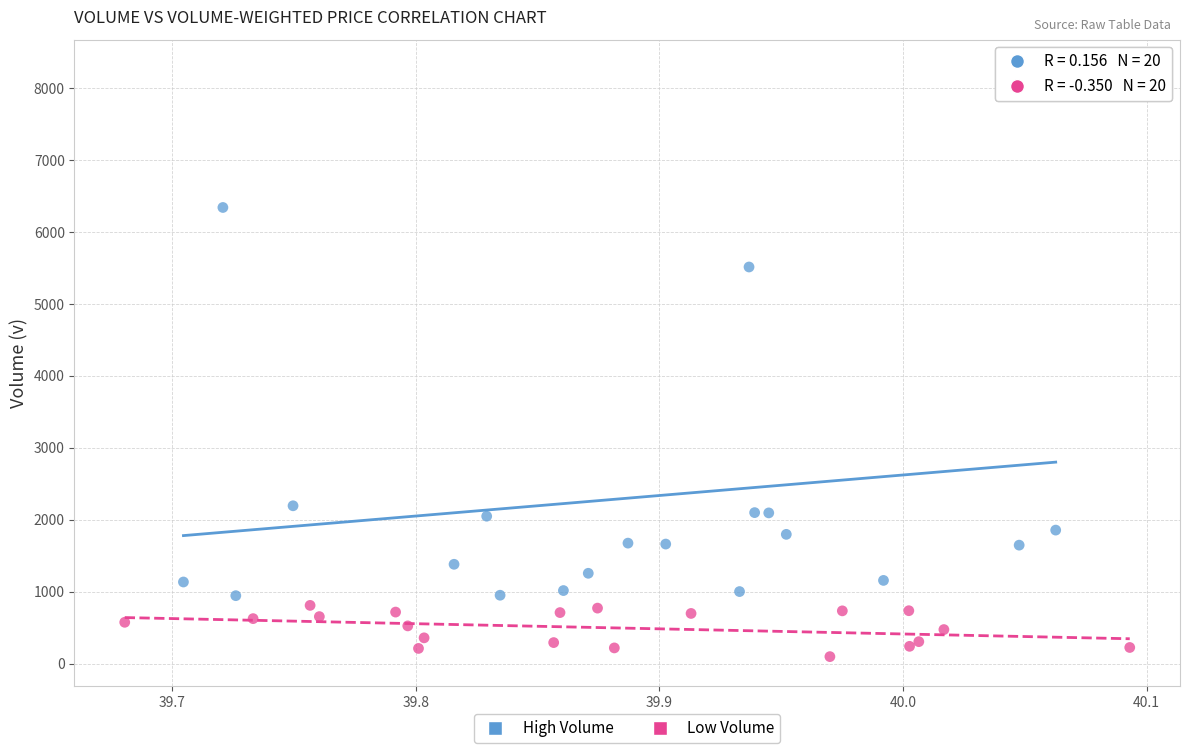

Which series reaches the minimum Y coordinate?

Low Volume